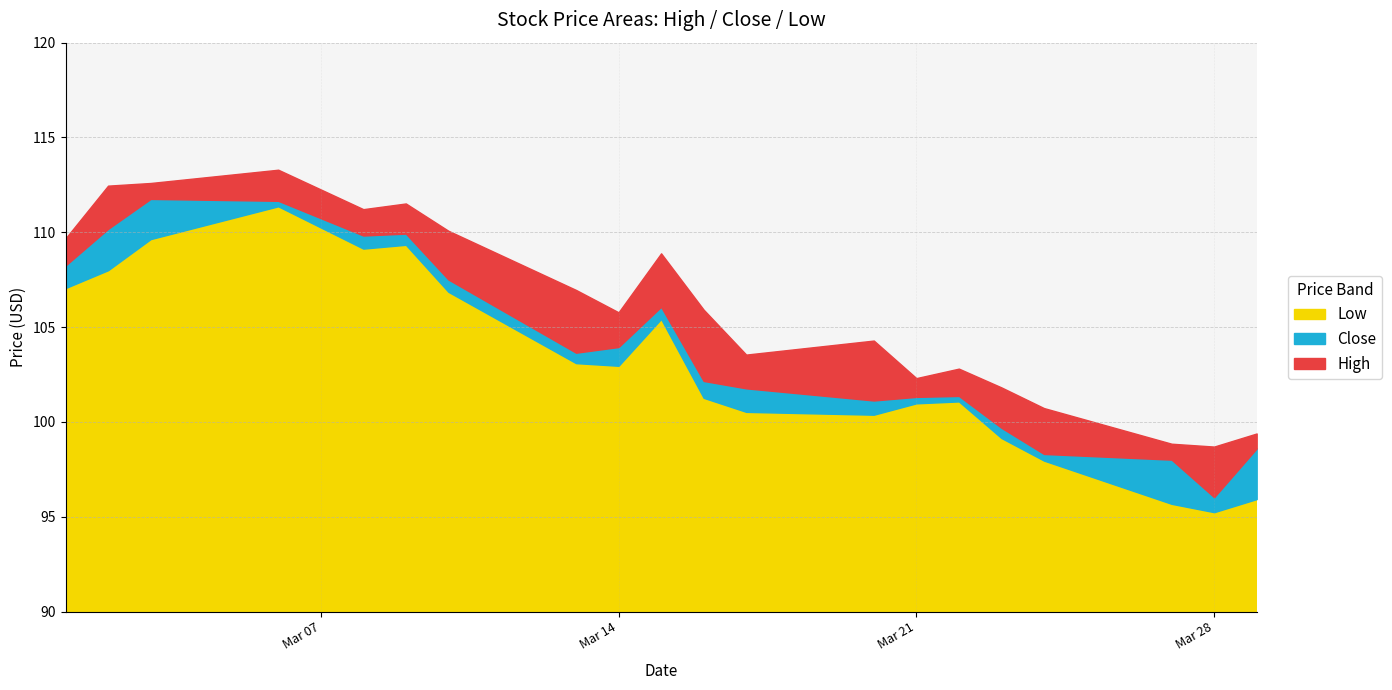

Is the value of Low at 2023-03-21 greater than the value of Close at 2023-03-29?

Yes